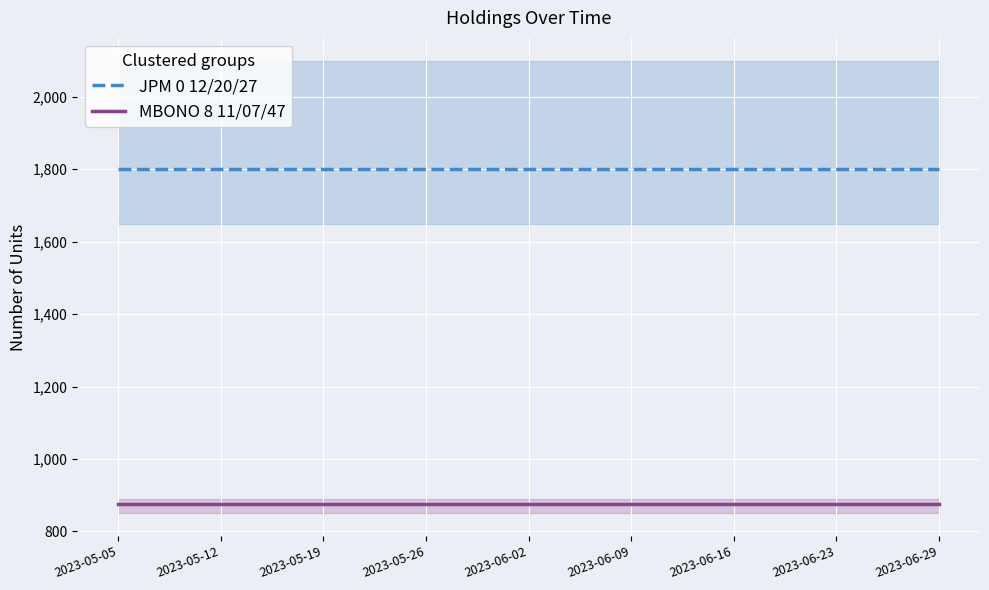

What is the average value of the JPM 0 12/20/27 series?

1800